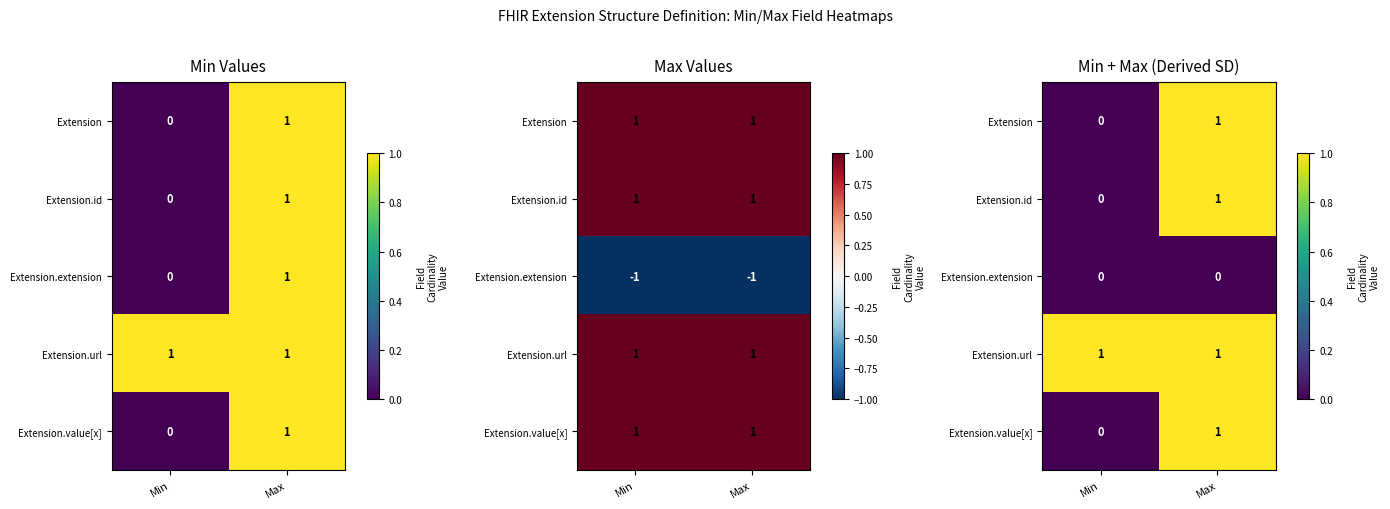

What is the difference between the Extension.id values at Min and Max?

1